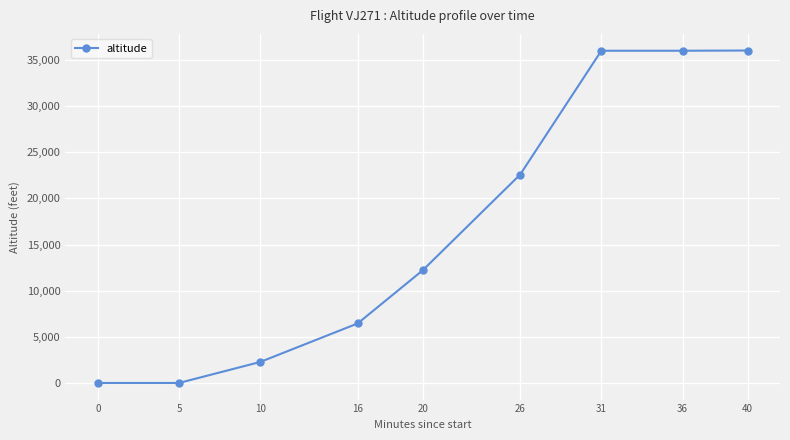

True or false: the data has more than 2 interior local peaks.

False